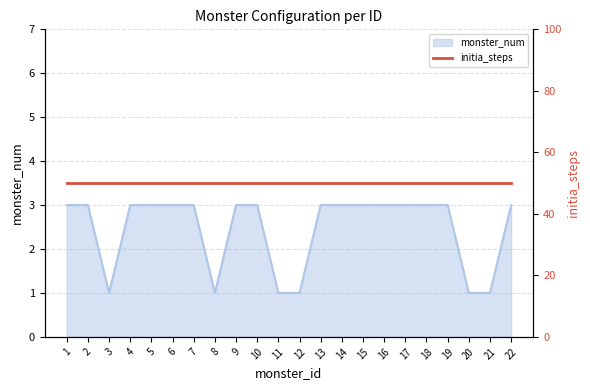

What is the minimum value shown in the chart?

1